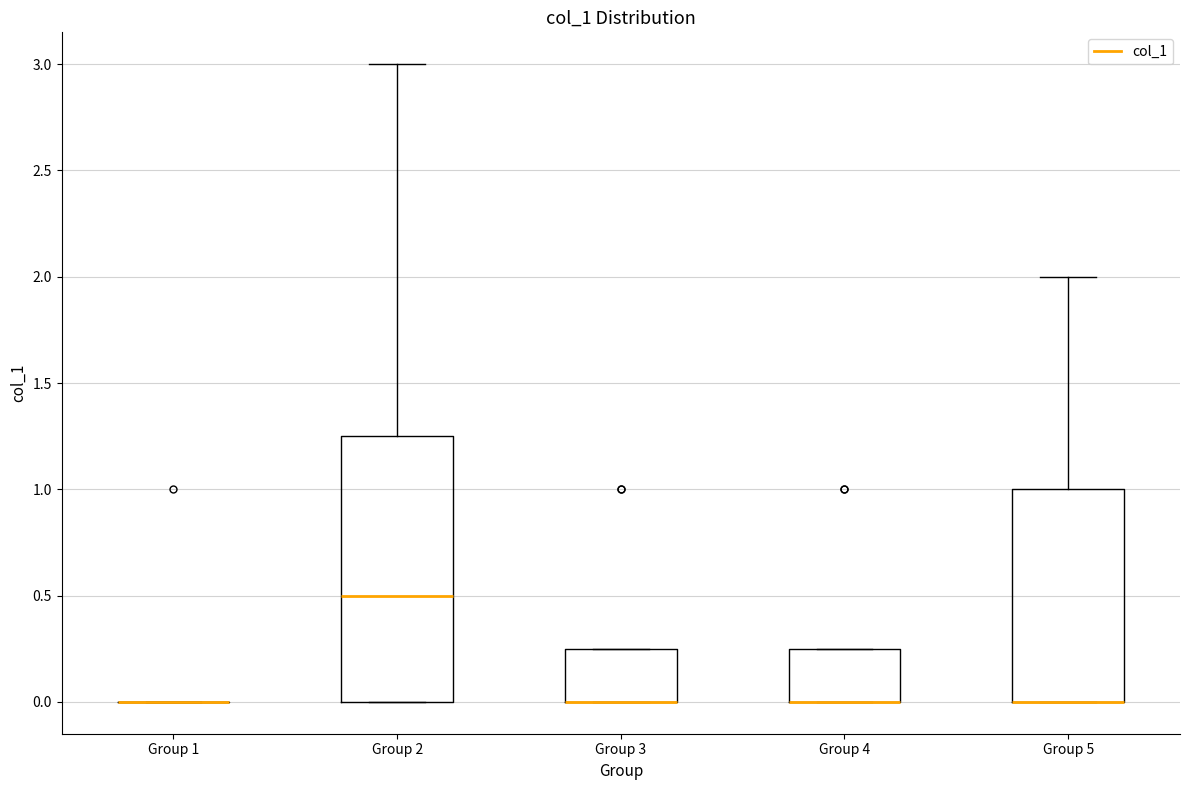

Reading left to right, read every box against the y-axis: the position of its median line, the range the box covers, and the ends of its whiskers. The values are not printed on the chart, so give them approximately, as read against the axis.

Group 1: box collapsed to a line at 0.00, whiskers 0.00 to 0.00
Group 2: median 0.50, box 0.00 to 1.25, whiskers 0.00 to 3.00
Group 3: median 0.00 (drawn on the box's lower edge), box 0.00 to 0.25, whiskers 0.00 to 0.25
Group 4: median 0.00 (drawn on the box's lower edge), box 0.00 to 0.25, whiskers 0.00 to 0.25
Group 5: median 0.00 (drawn on the box's lower edge), box 0.00 to 1.00, whiskers 0.00 to 2.00